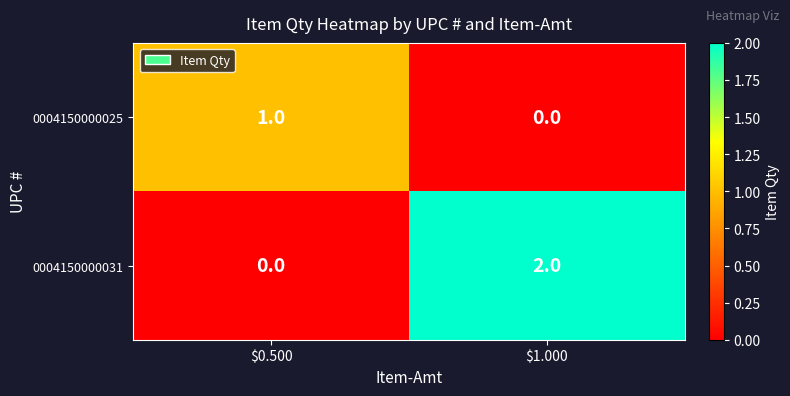

Rank the series at $1.000 from lowest to highest value.

0004150000025, 0004150000031